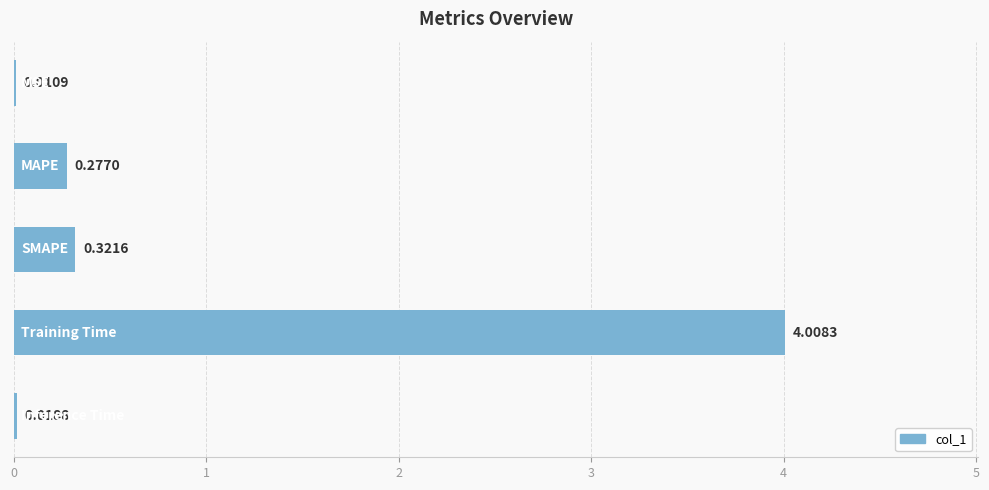

What is the sum of all values?

4.6